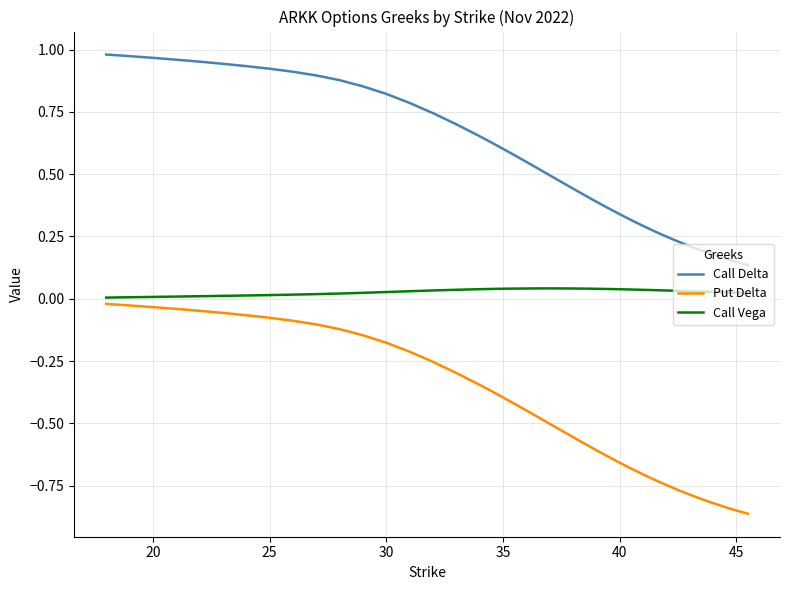

True or false: Call Delta and Call Vega intersect in this chart.

False